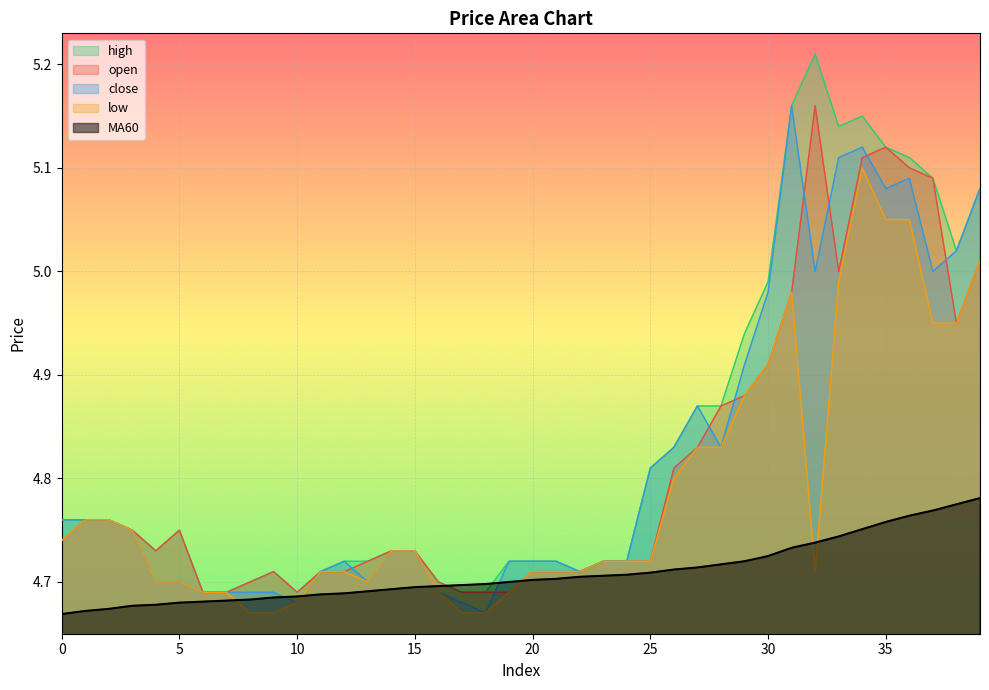

Where is open nearest to the value 4?

6